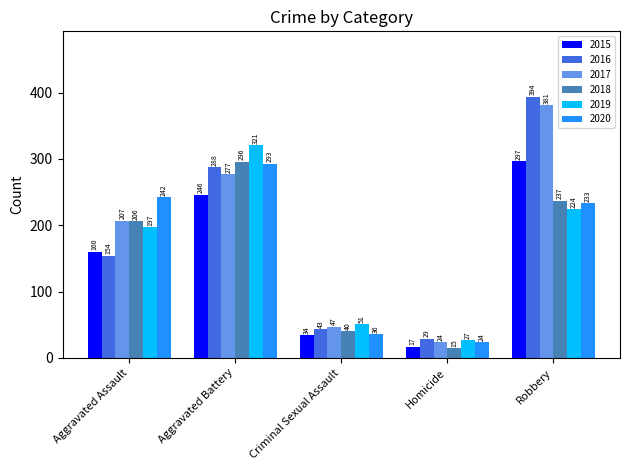

What is the value of the 2020 bar at the 4th from the left?

24